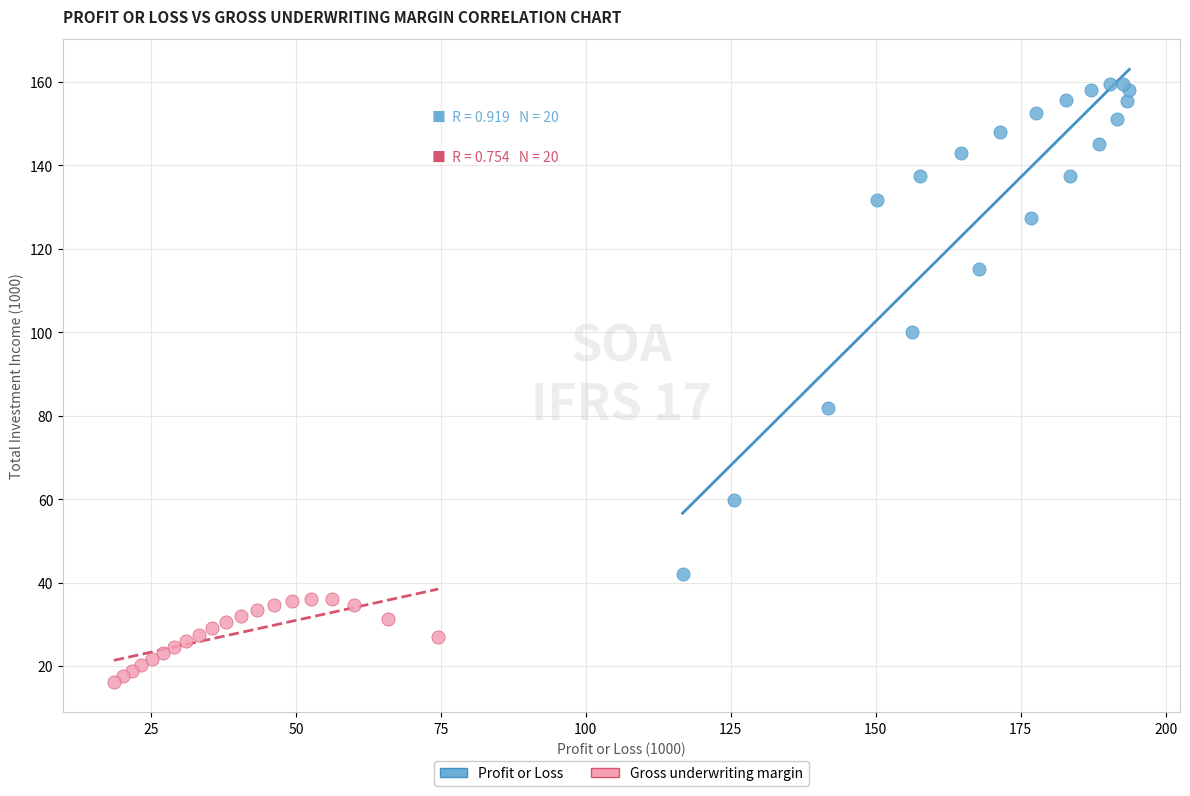

What are all the series names shown in the legend?

Profit or Loss, Gross underwriting margin